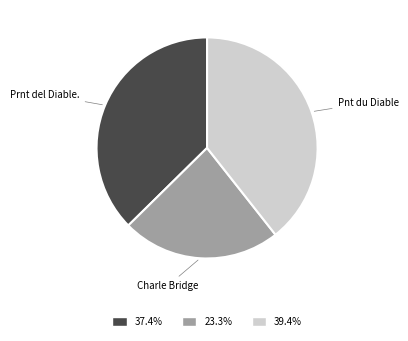

What is the ratio of the value at Pnt du Diable to the value at Charle Bridge?

1.7